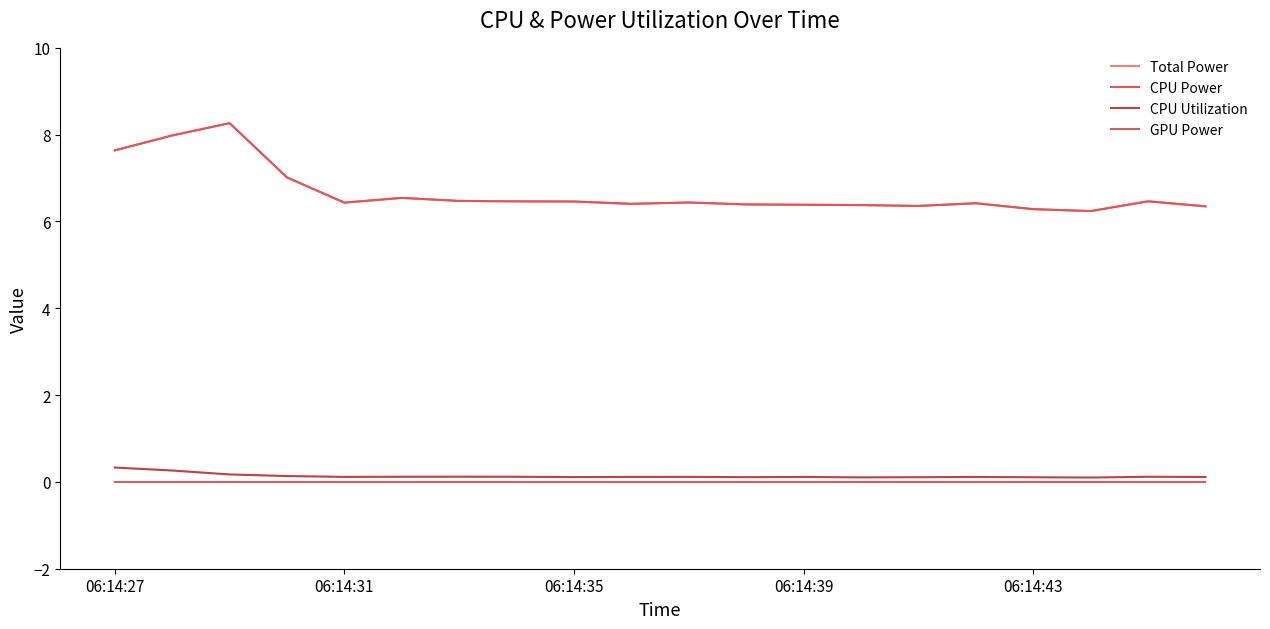

Is this an area chart (filled region under the line)?

No